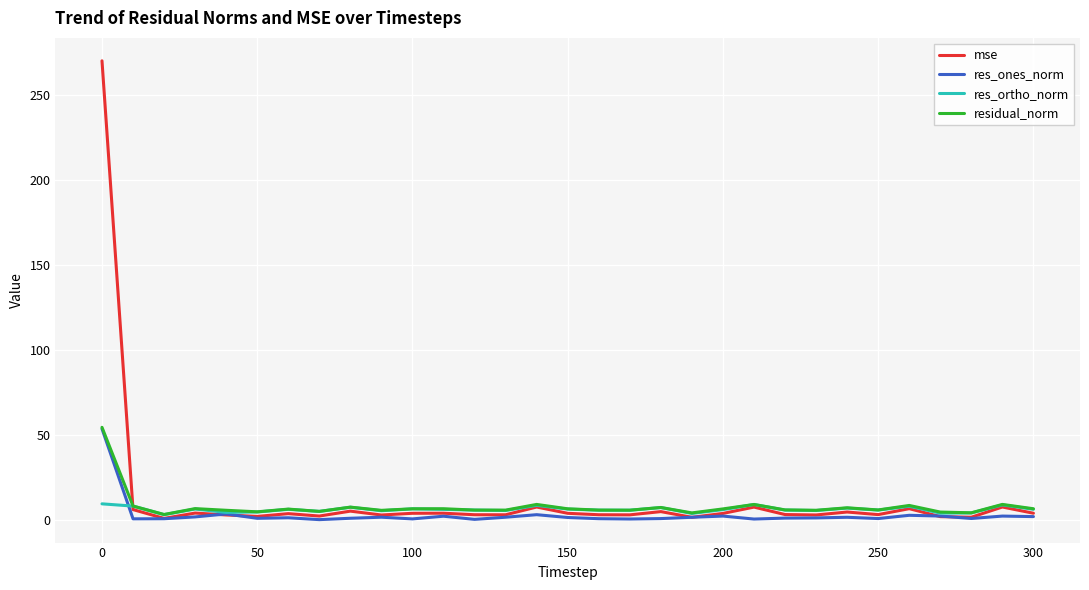

What is the highest value of the residual_norm series?

54.5